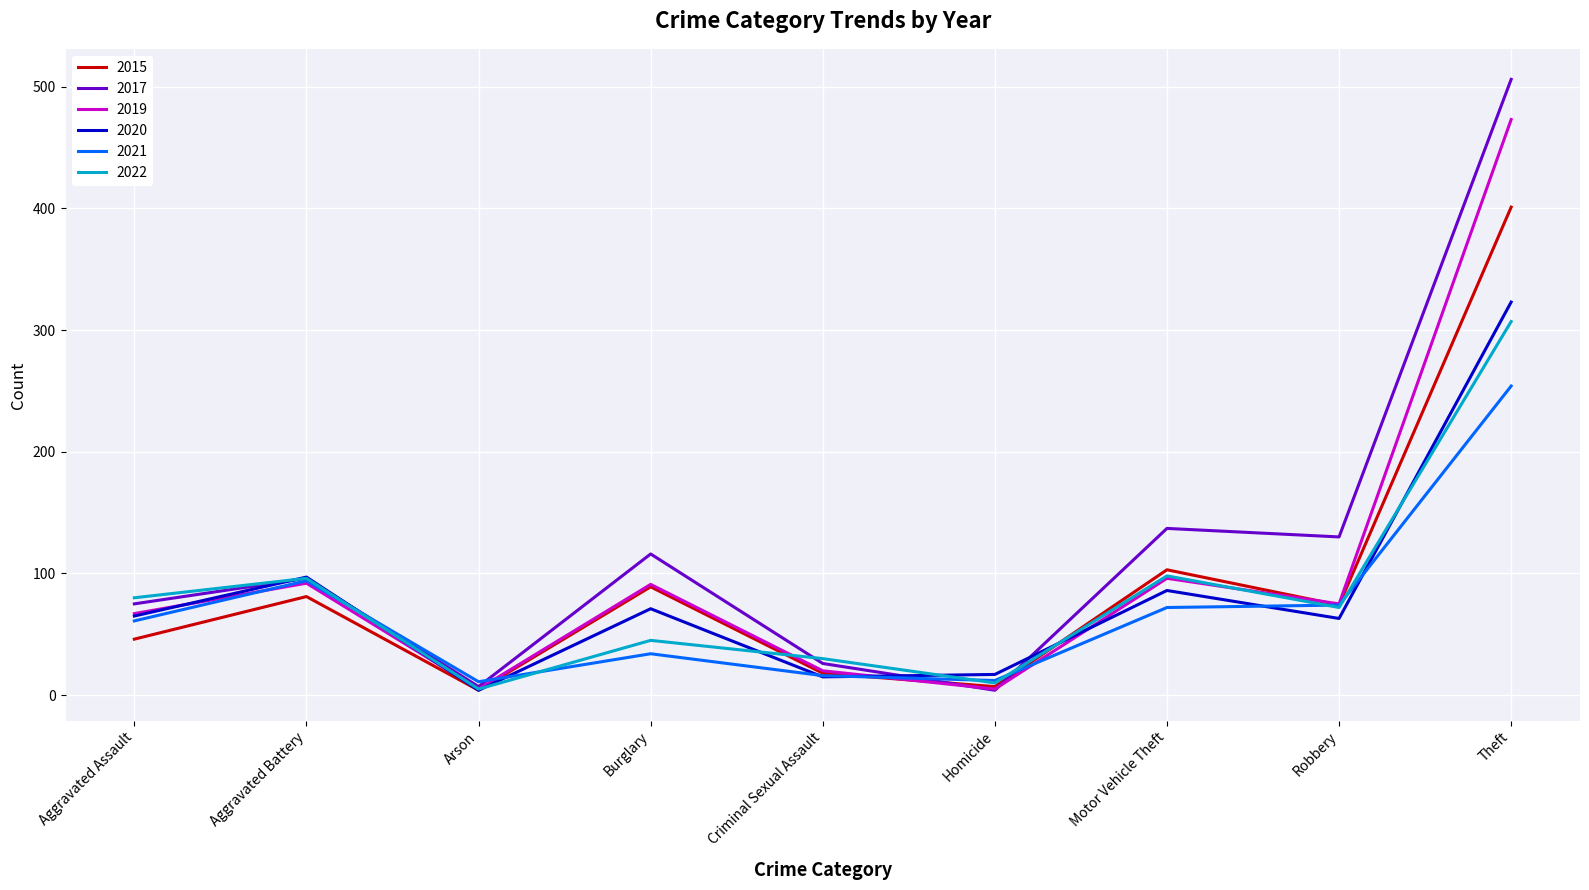

What is the total value across all series at Aggravated Assault?

394